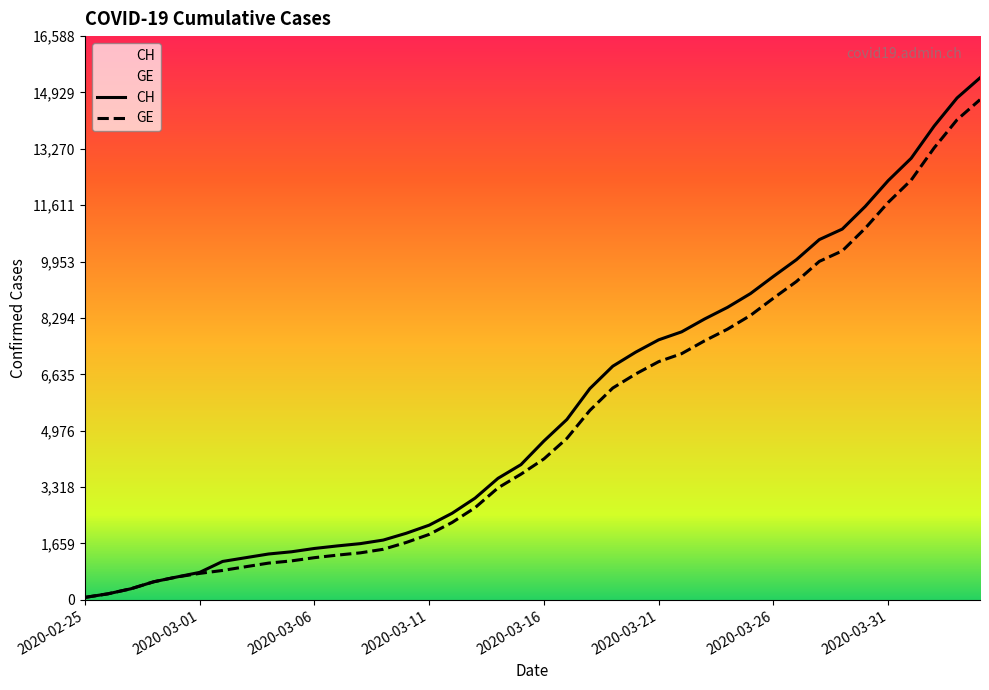

Which series has the largest range (max minus min)?

CH